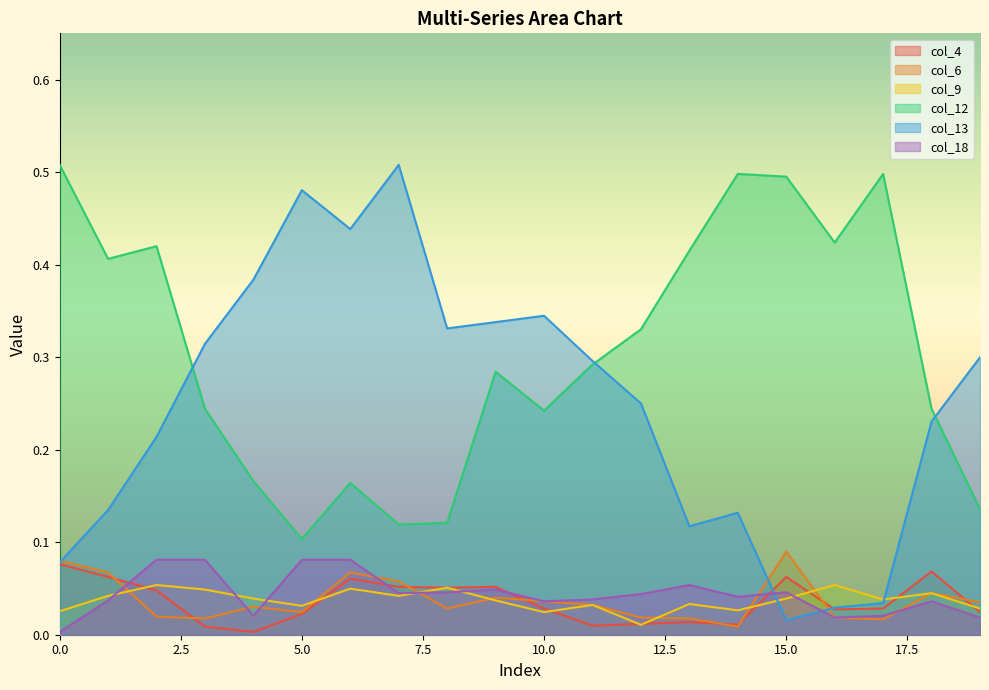

Reading right to left, extract all data points from this chart.

col_4: 0.0	0.1	0.0	0.0	0.1	0.0	0.0	0.0	0.0	0.0	0.1	0.1	0.1	0.1	0.0	0.0	0.0	0.0	0.1	0.1
col_6: 0.0	0.0	0.0	0.0	0.1	0.0	0.0	0.0	0.0	0.0	0.0	0.0	0.1	0.1	0.0	0.0	0.0	0.0	0.1	0.1
col_9: 0.0	0.0	0.0	0.1	0.0	0.0	0.0	0.0	0.0	0.0	0.0	0.1	0.0	0.0	0.0	0.0	0.0	0.1	0.0	0.0
col_12: 0.1	0.2	0.5	0.4	0.5	0.5	0.4	0.3	0.3	0.2	0.3	0.1	0.1	0.2	0.1	0.2	0.2	0.4	0.4	0.5
col_13: 0.3	0.2	0.0	0.0	0.0	0.1	0.1	0.2	0.3	0.3	0.3	0.3	0.5	0.4	0.5	0.4	0.3	0.2	0.1	0.1
col_18: 0.0	0.0	0.0	0.0	0.0	0.0	0.1	0.0	0.0	0.0	0.0	0.0	0.0	0.1	0.1	0.0	0.1	0.1	0.0	0.0